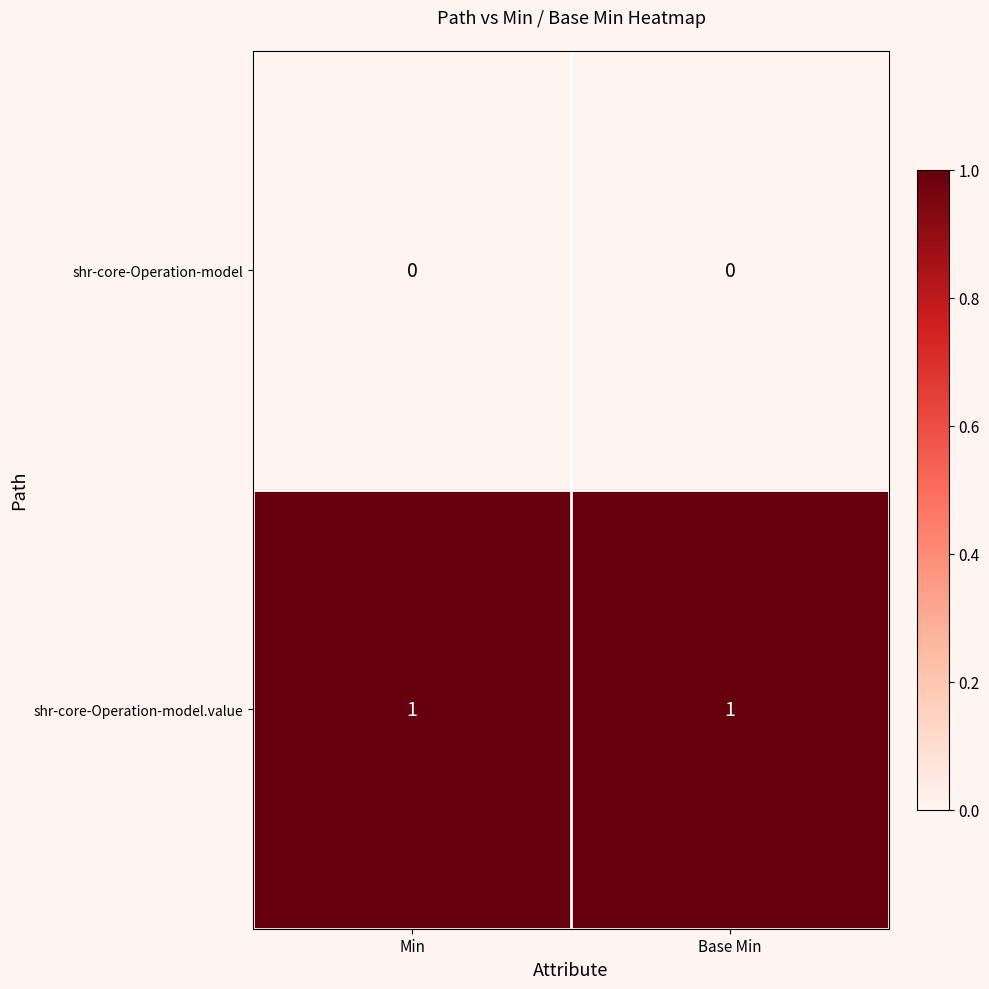

True or false: shr-core-Operation-model.value has a value of 1 at Min.

True